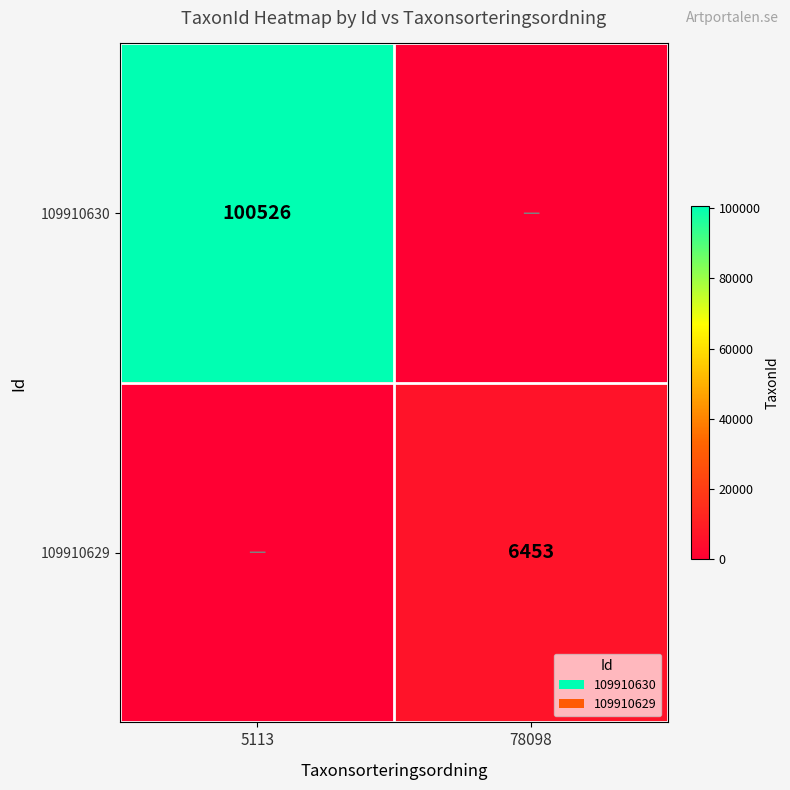

The value of 109910629 at 78098 is 6453. True or false?

True